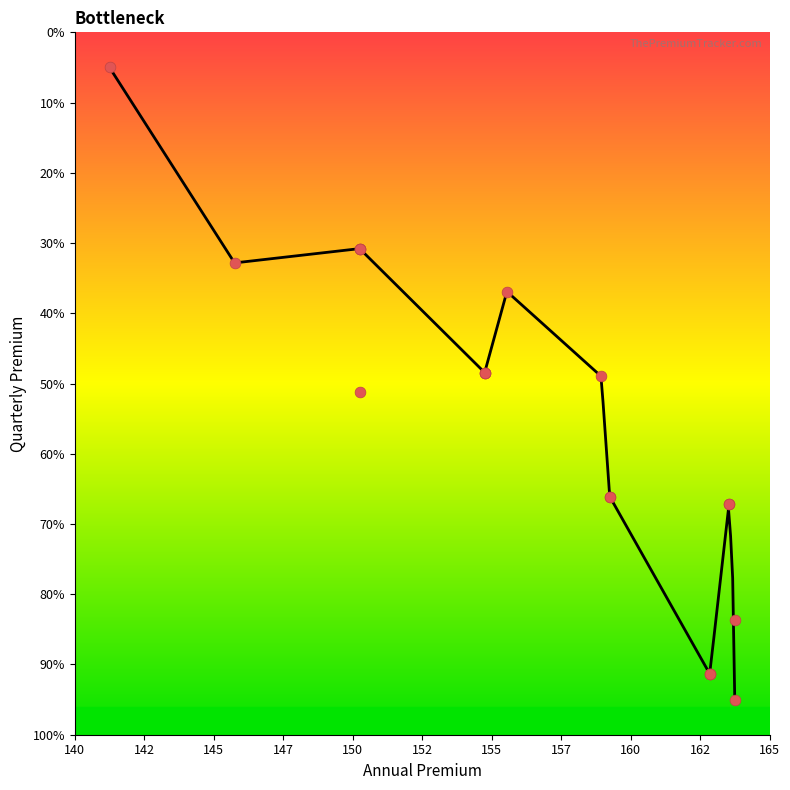

Which has a higher value, 164.0 or 164.0?

164.0